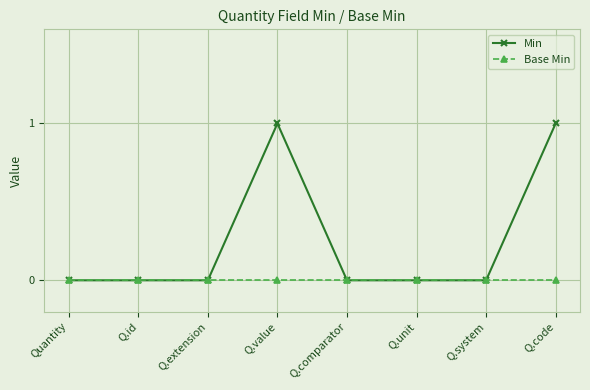

What is the label of the 7th point from the right?

Q.id